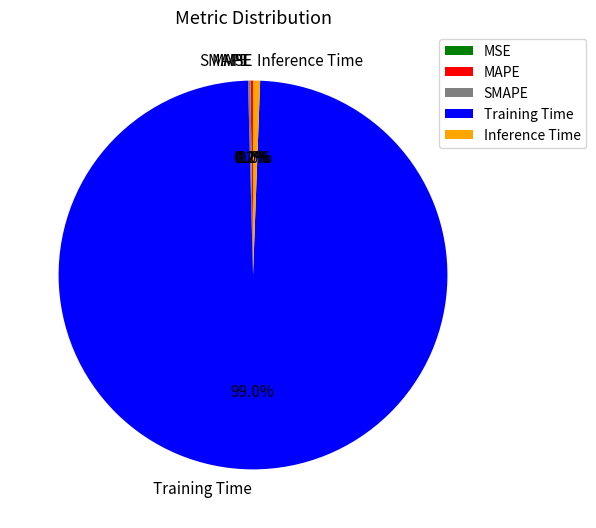

Is there a majority slice in this chart?

Yes